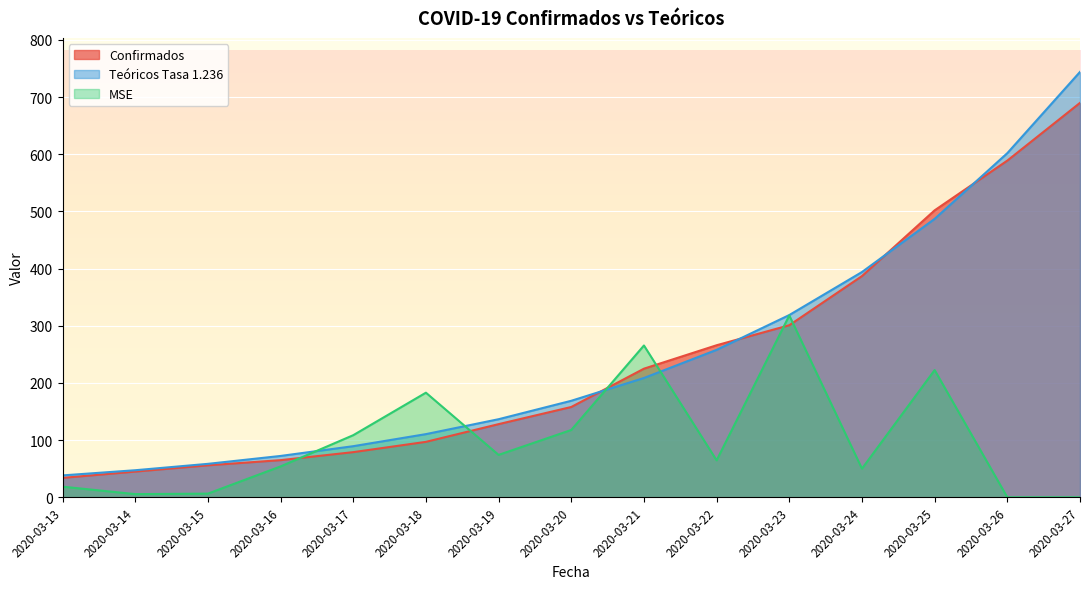

What is the average value of the Confirmados series?

241.5